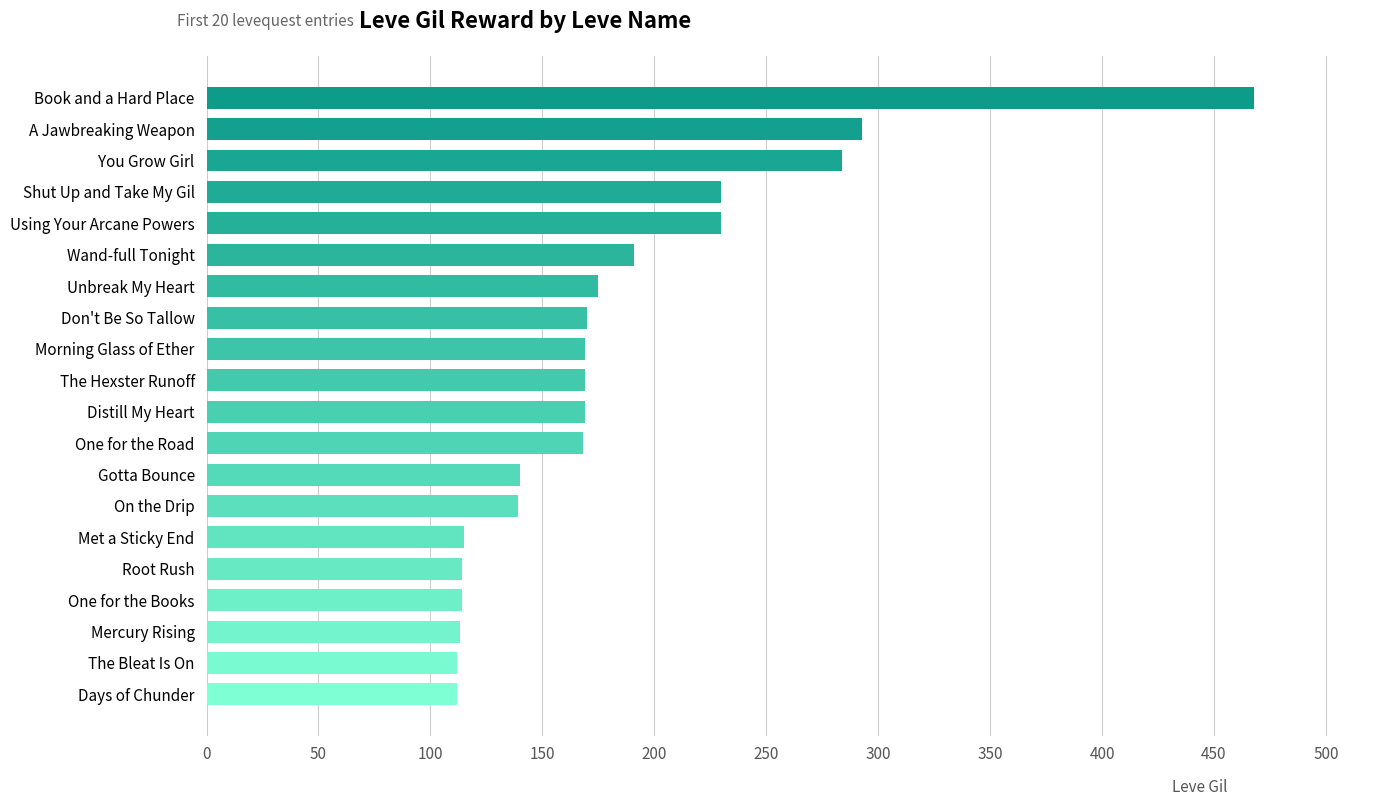

Count the number of data series in this chart.

1